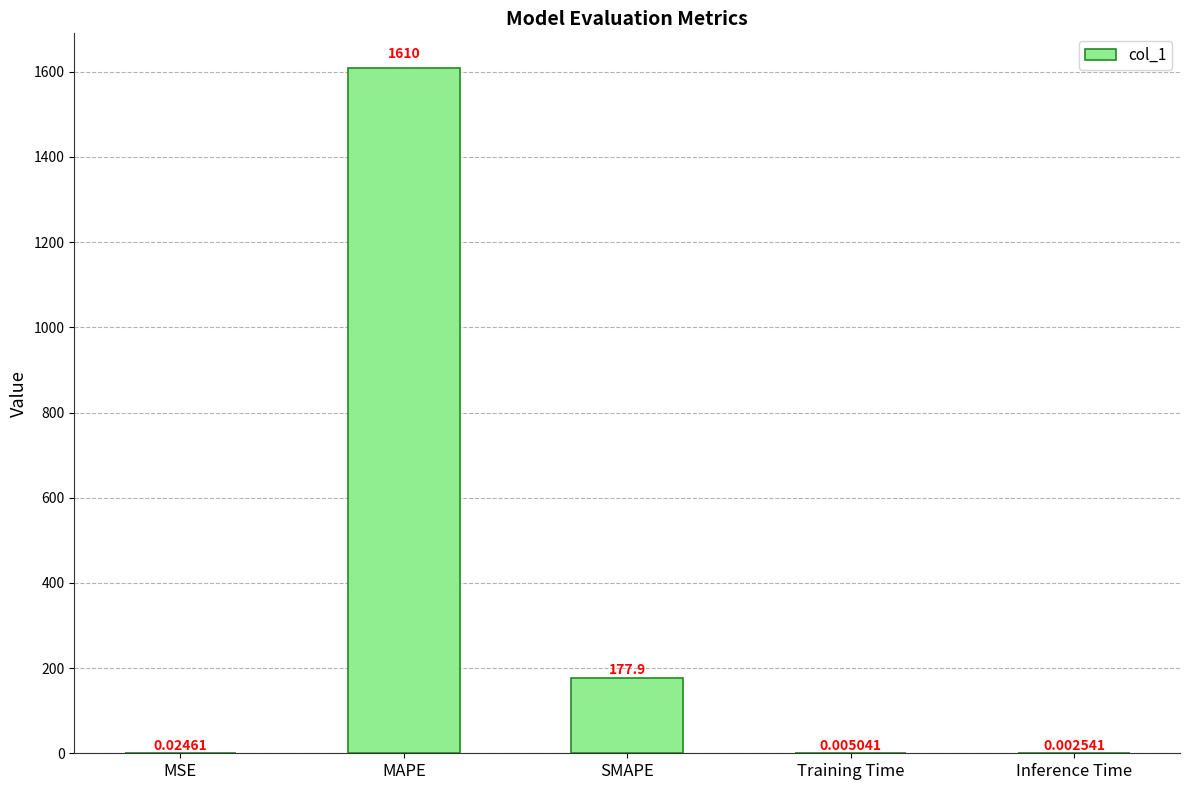

What is the sum of all values?

1787.8